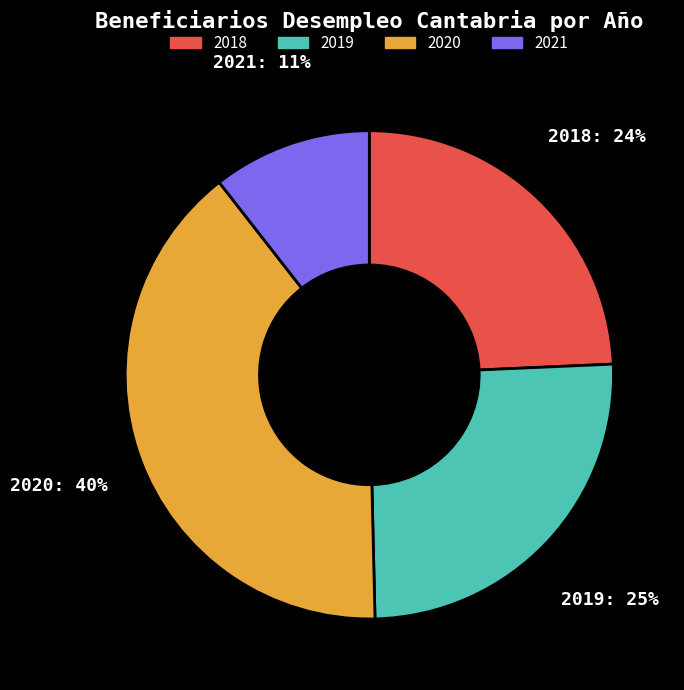

Which category has the smallest portion of the pie?

2021